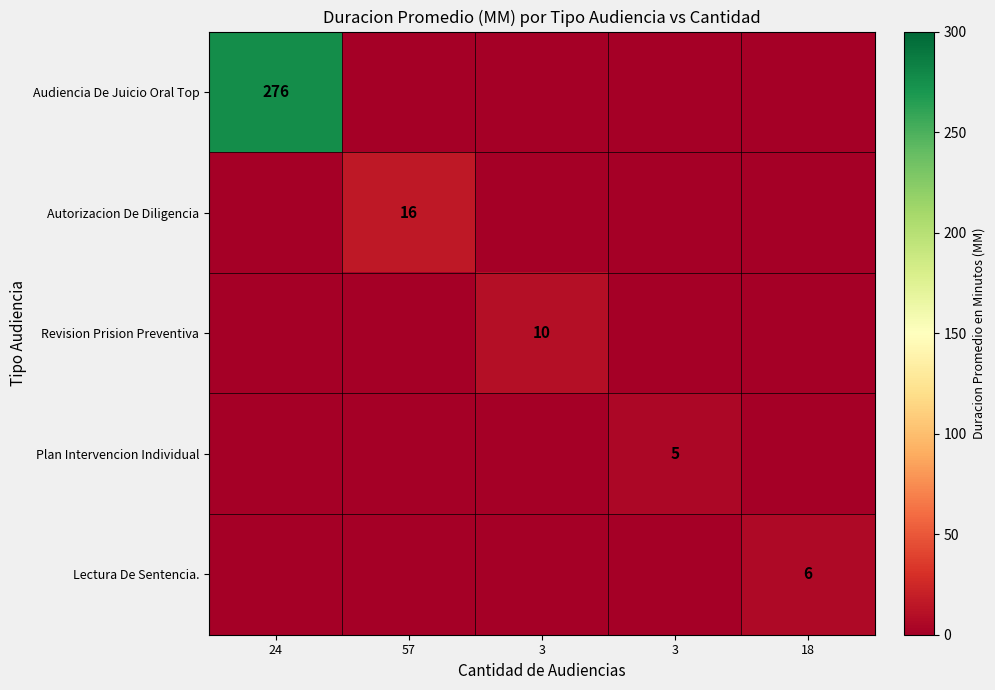

At which category is the sum across all series the highest?

24